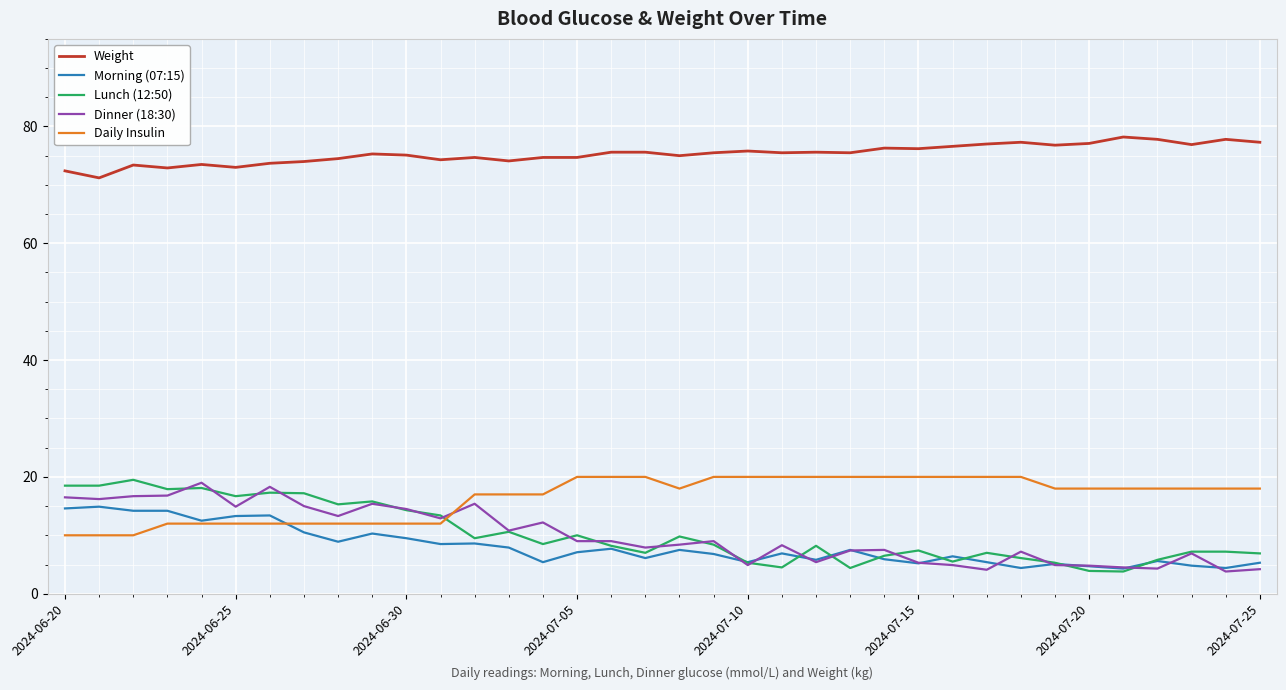

Which series has the largest total across all categories?

Weight